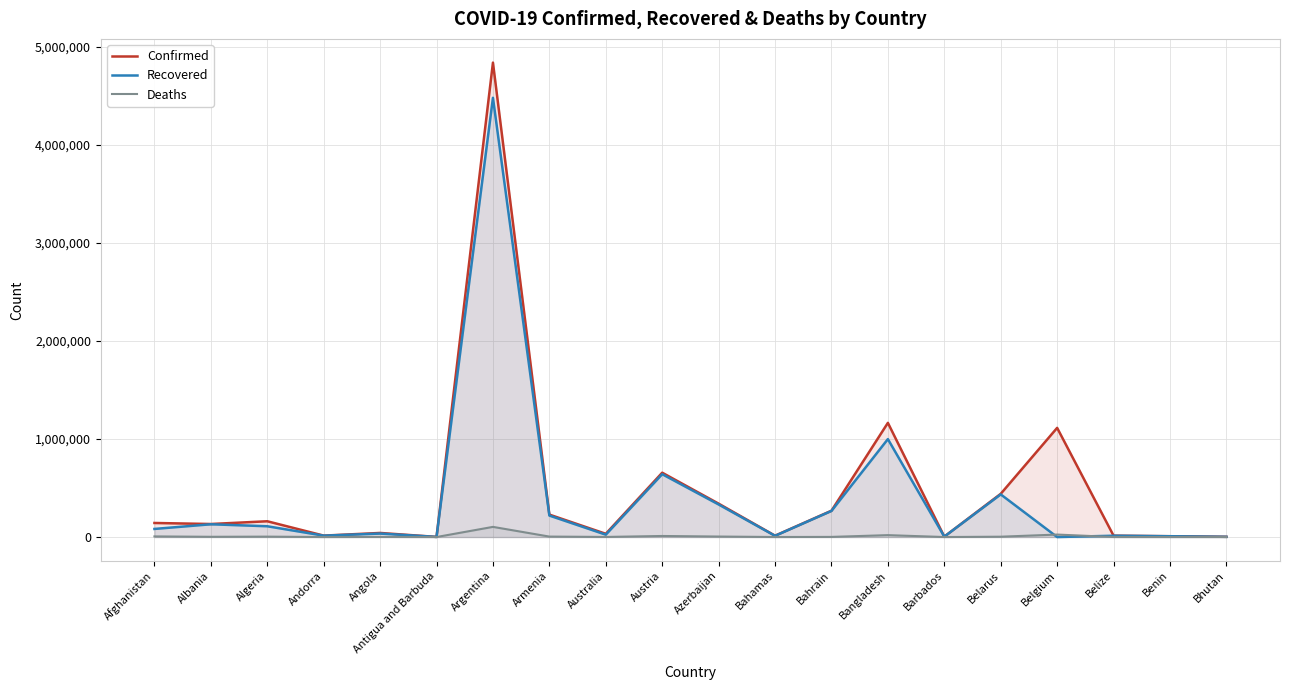

What is the label of the 9th point from the left?

Australia